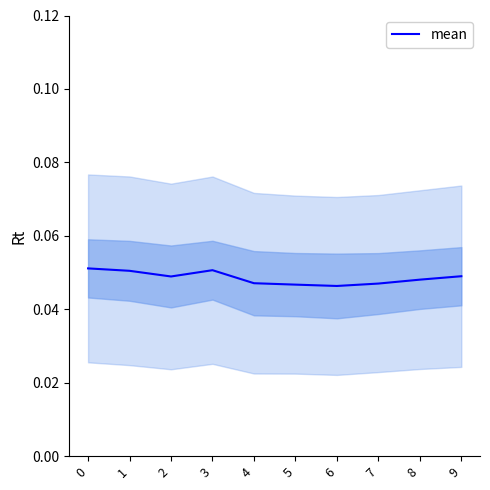

The chart shows a value of 0.0 at 4. True or false?

False